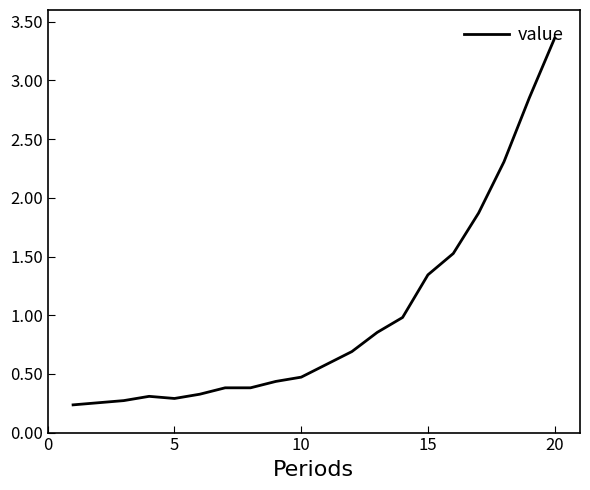

What is the difference between the maximum and minimum values?

3.1